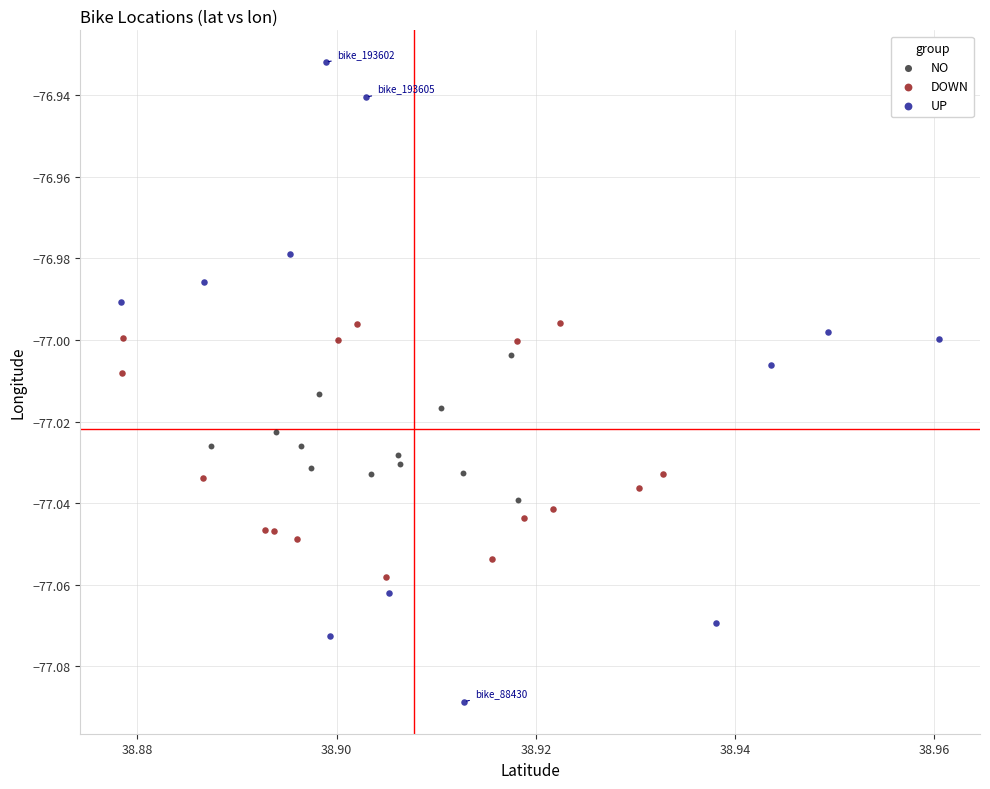

Which series reaches the maximum Y coordinate?

UP